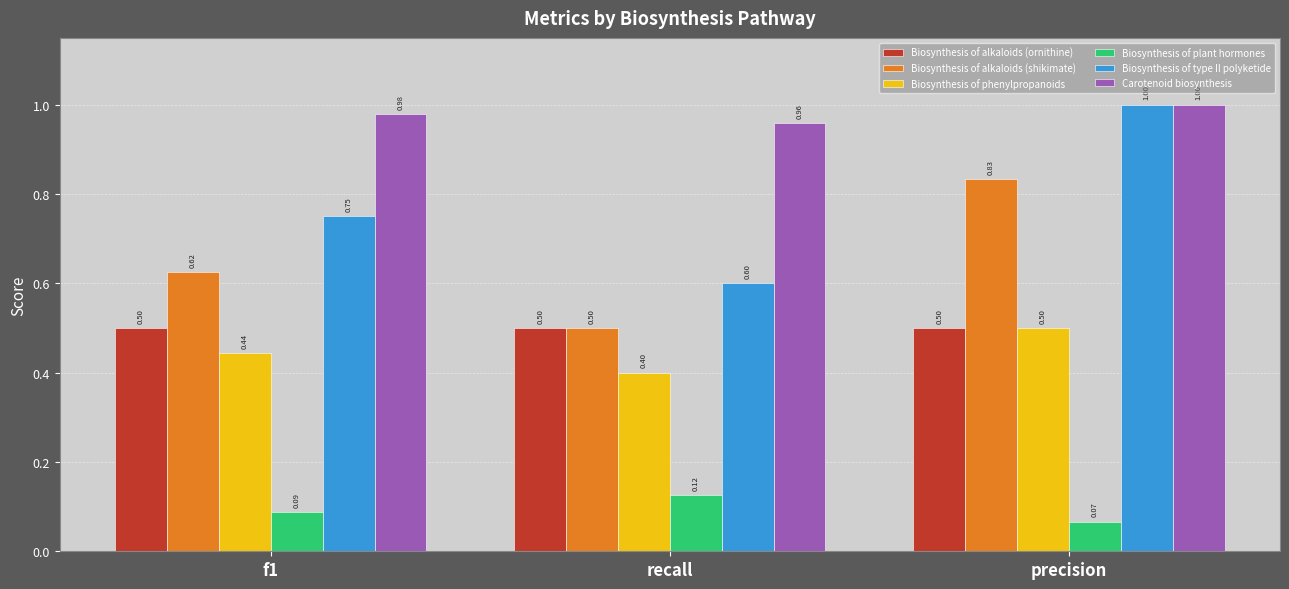

What is the sum of all Biosynthesis of alkaloids (shikimate) values?

2.0